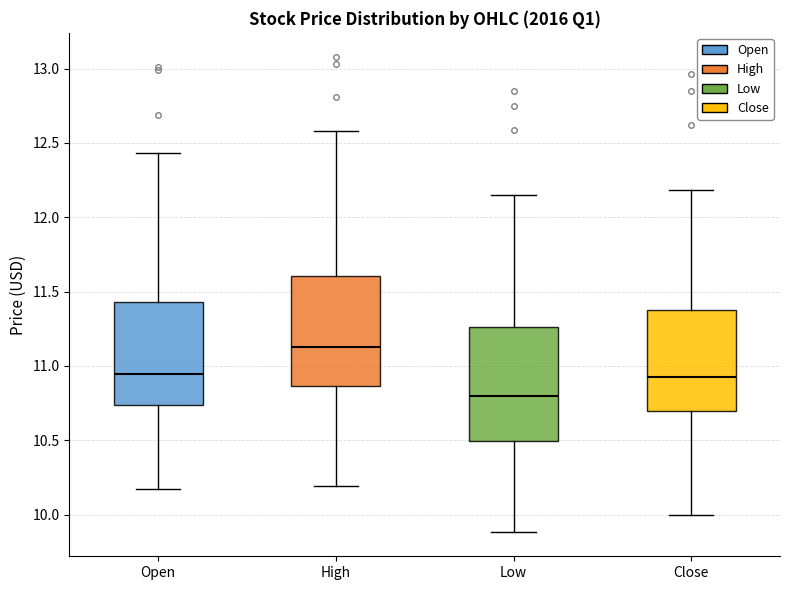

Reading left to right, read every box against the y-axis: the position of its median line, the range the box covers, and the ends of its whiskers. The values are not printed on the chart, so give them approximately, as read against the axis.

Open: median 10.95, box 10.75 to 11.45, whiskers 10.15 to 12.45
High: median 11.15, box 10.85 to 11.60, whiskers 10.20 to 12.60
Low: median 10.80, box 10.50 to 11.25, whiskers 9.90 to 12.15
Close: median 10.95, box 10.70 to 11.40, whiskers 10.00 to 12.20